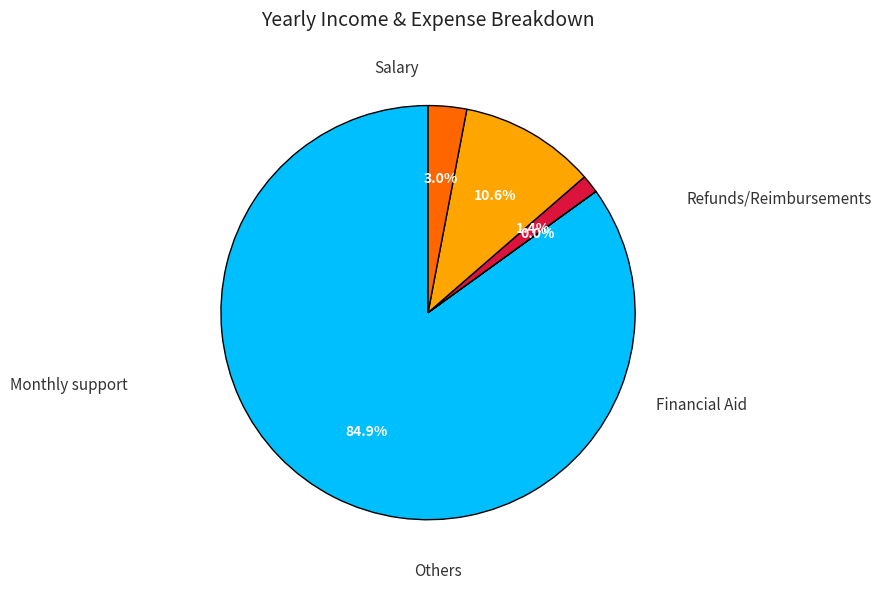

Which category has the smallest portion of the pie?

Refunds/Reimbursements